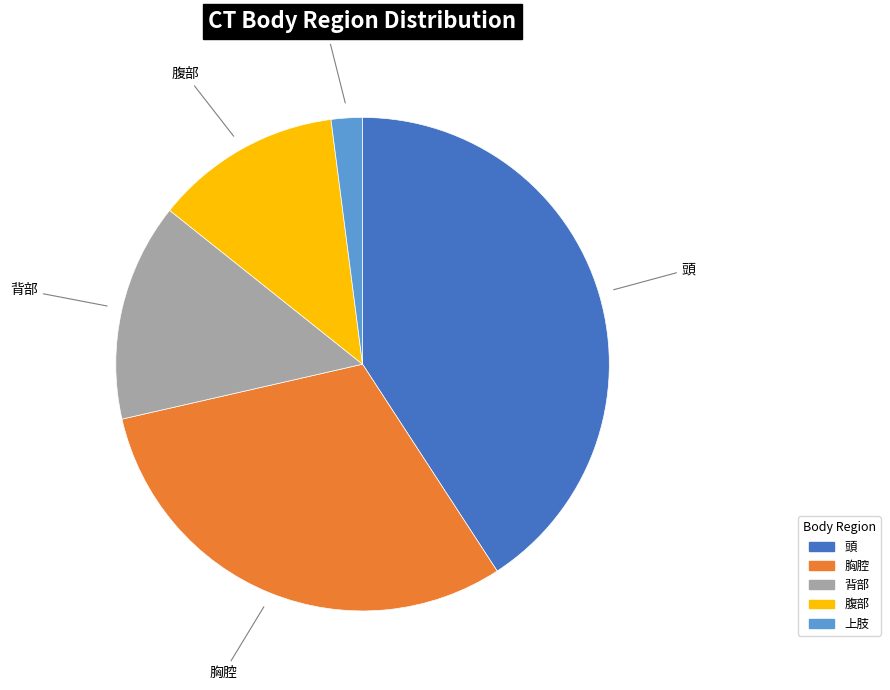

Is 背部 the majority of the pie?

No